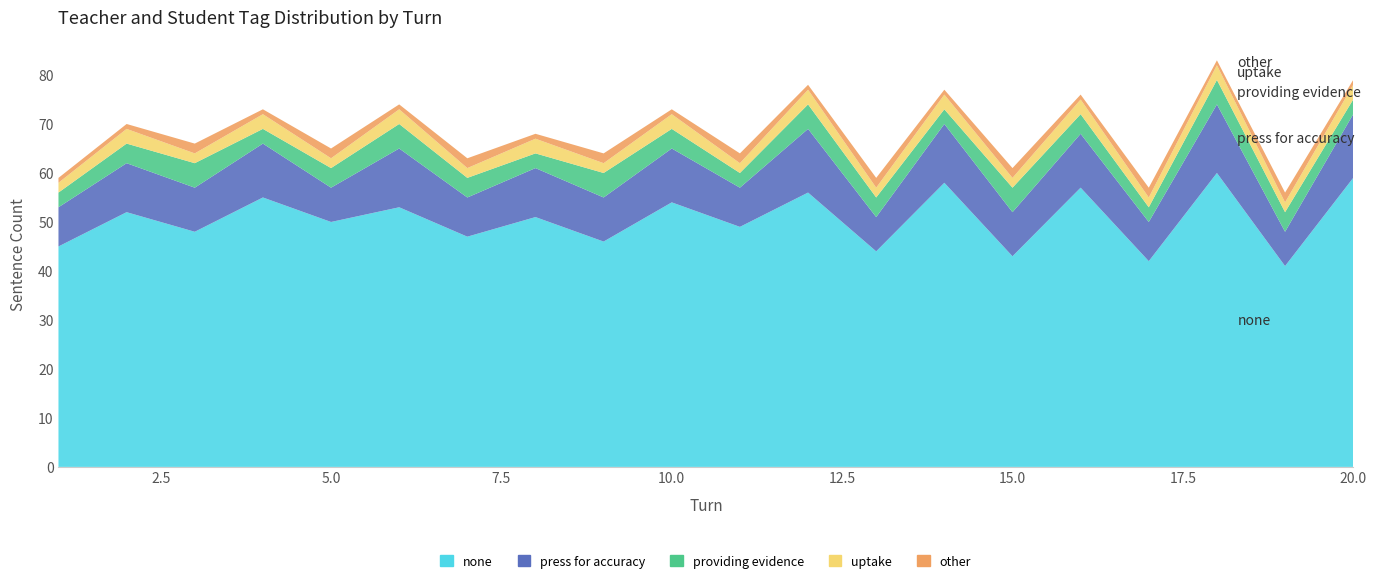

Reading right to left, what are all the values shown in this chart?

none: 59	41	60	42	57	43	58	44	56	49	54	46	51	47	53	50	55	48	52	45
press for accuracy: 13	7	14	8	11	9	12	7	13	8	11	9	10	8	12	7	11	9	10	8
providing evidence: 3	4	5	3	4	5	3	4	5	3	4	5	3	4	5	4	3	5	4	3
uptake: 3	2	3	2	3	2	3	2	3	2	3	2	3	2	3	2	3	2	3	2
other: 1	2	1	2	1	2	1	2	1	2	1	2	1	2	1	2	1	2	1	1